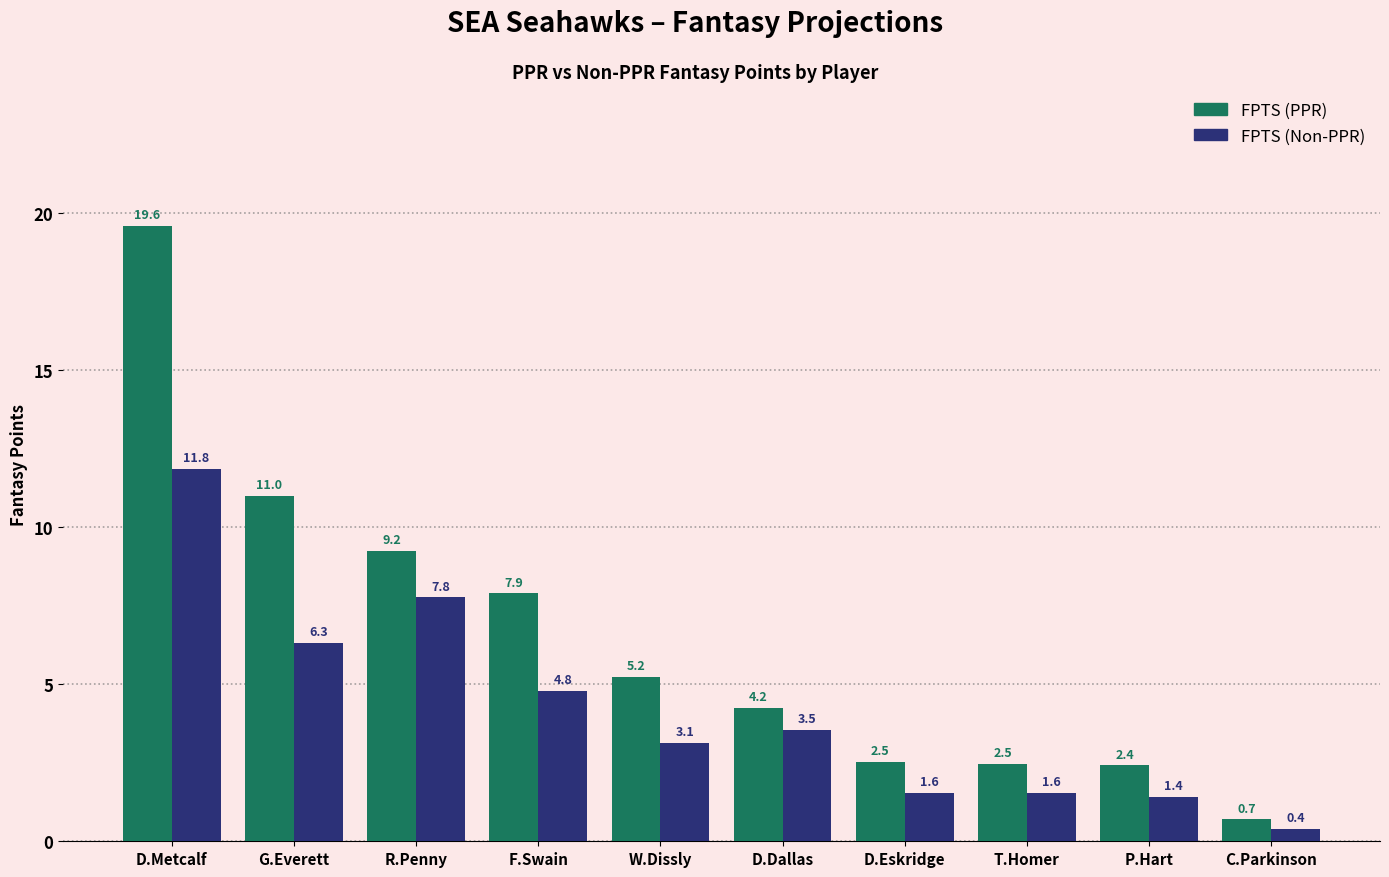

What is the total value across all series at F.Swain?

12.7